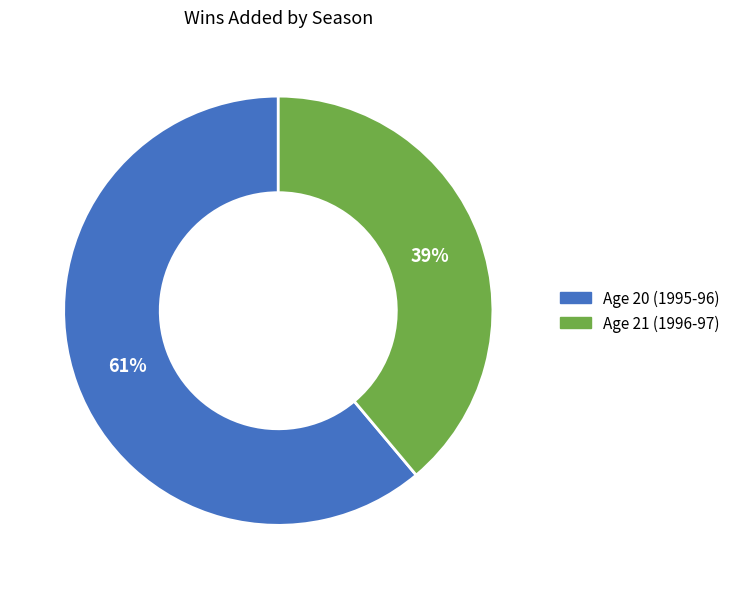

Which has a higher value, Age 20 (1995-96) or Age 21 (1996-97)?

Age 20 (1995-96)